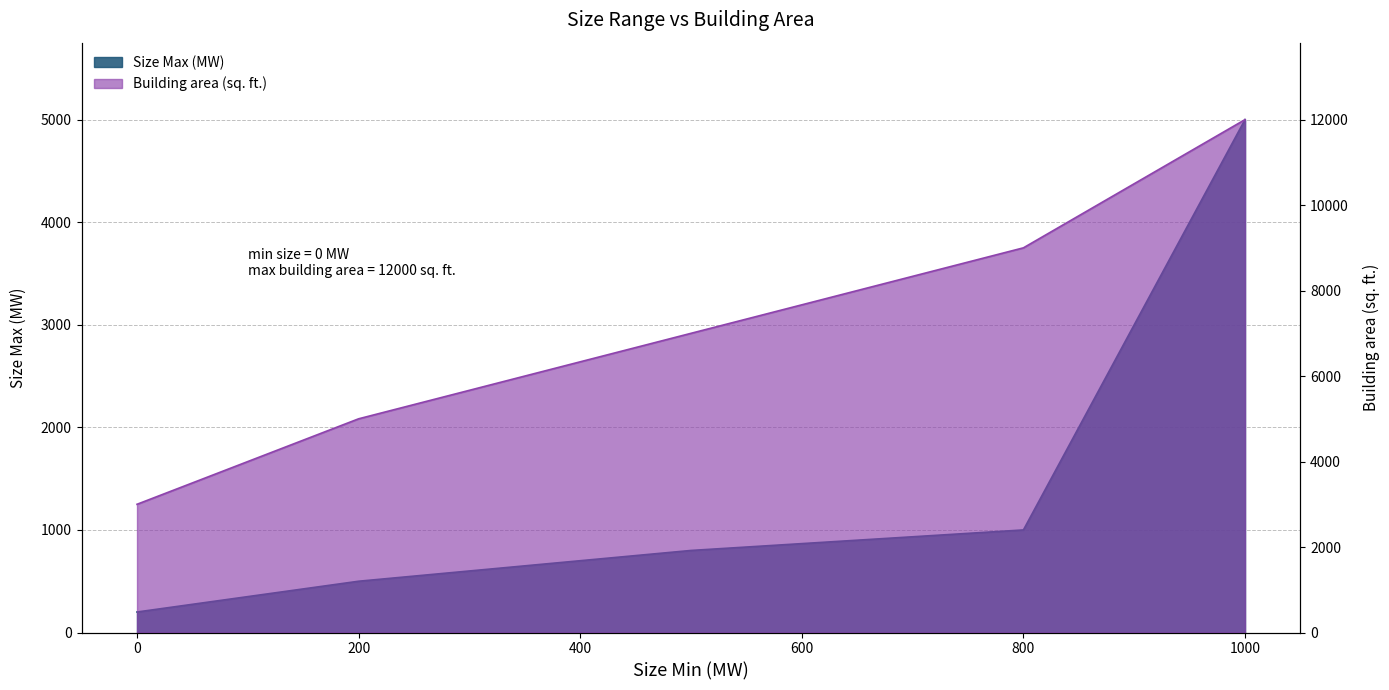

Does the chart have visible grid lines?

Yes